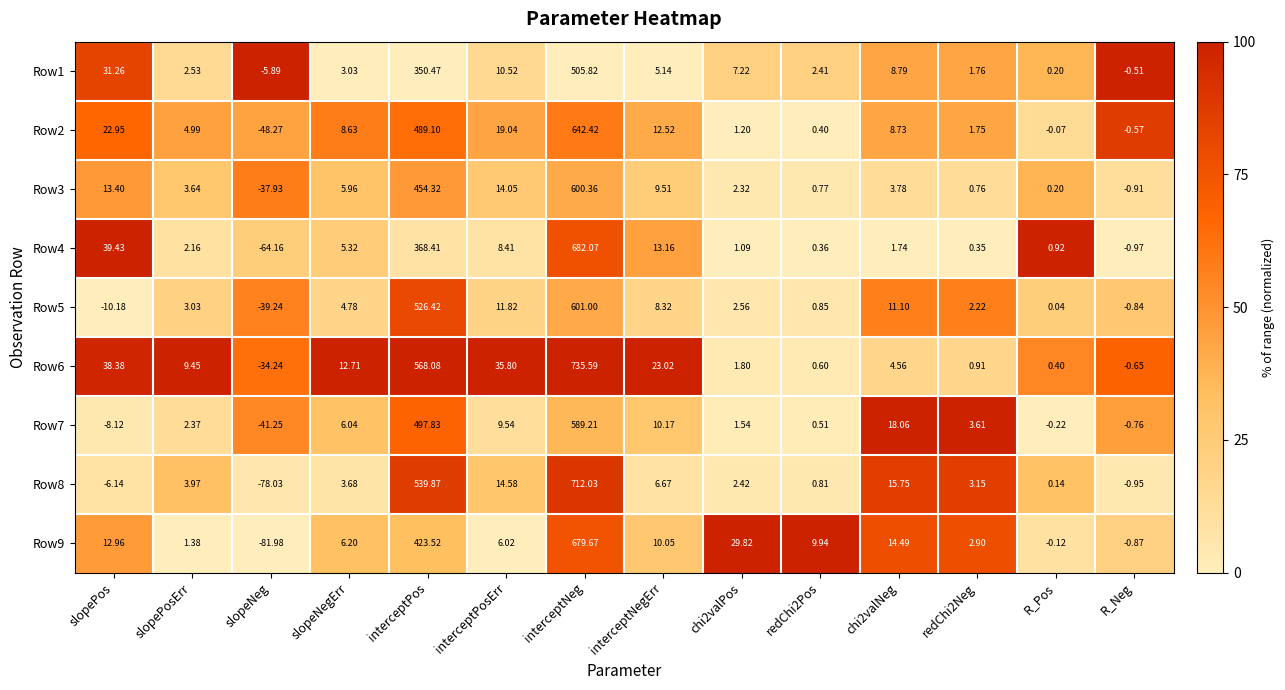

Which category has the lowest value across all series?

slopeNeg